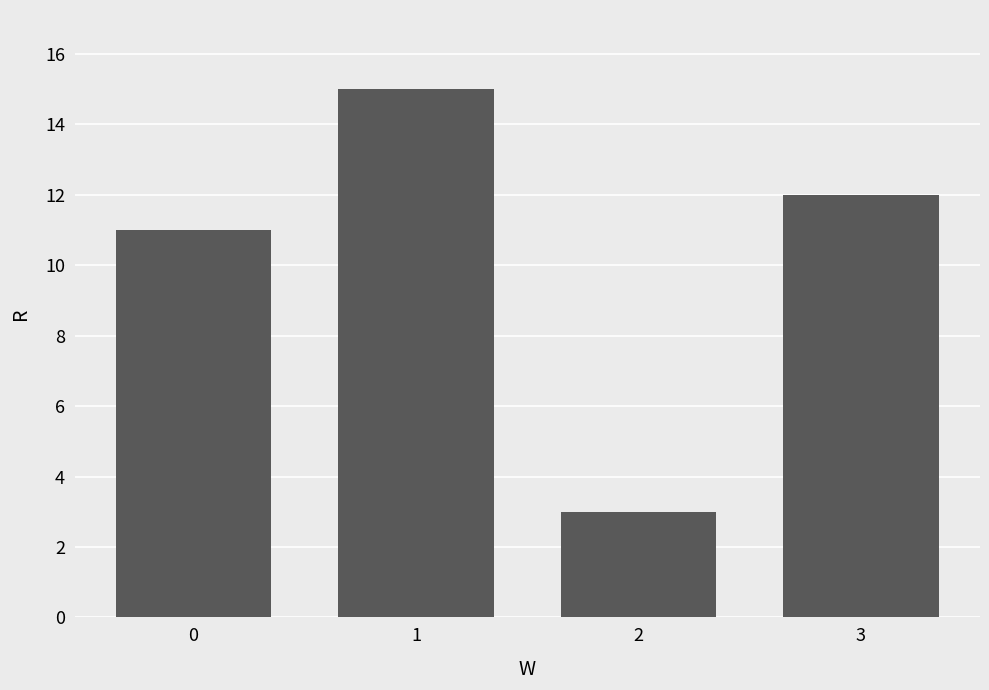

Which label corresponds to the largest value in the chart?

1